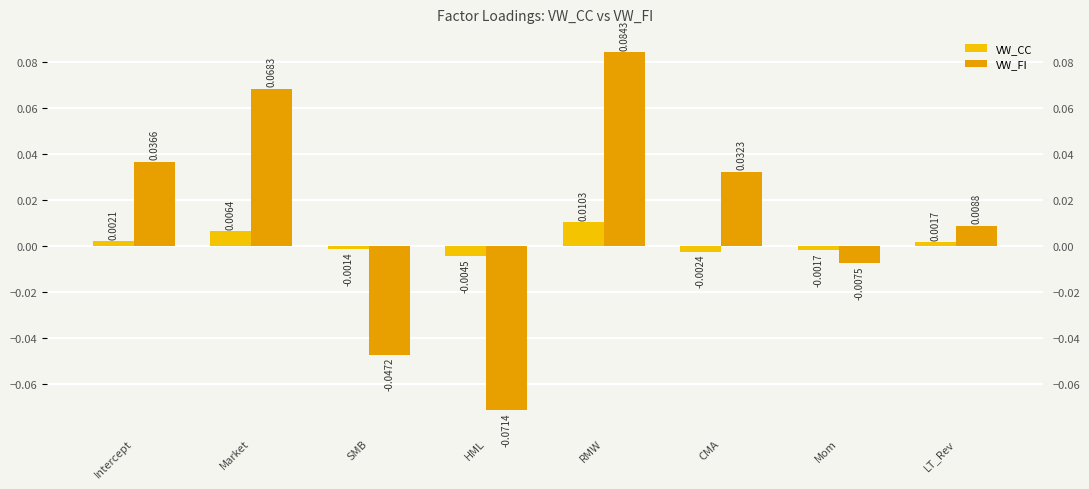

Are the bars horizontal?

No